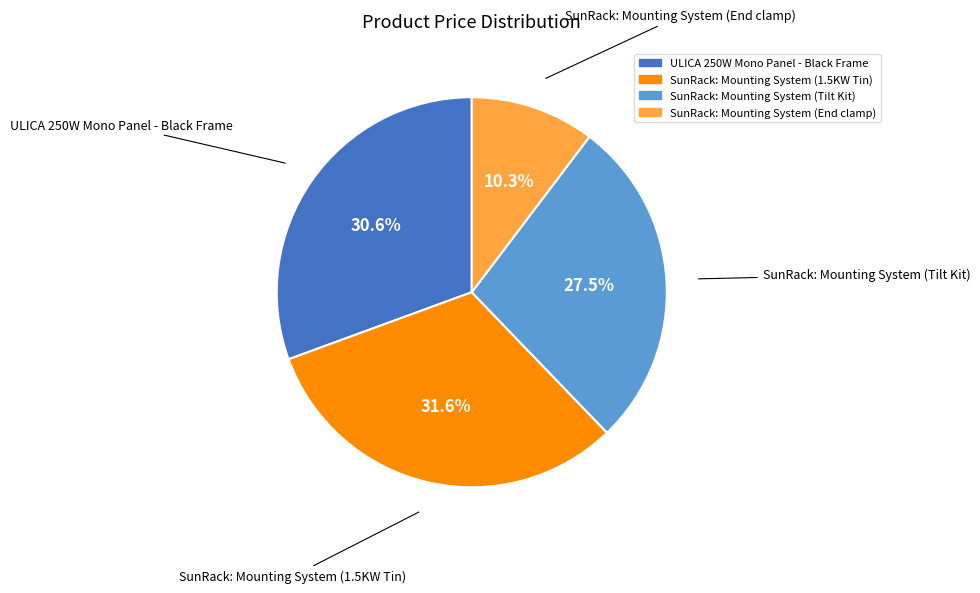

What is the total percentage of SunRack: Mounting System (End clamp) and SunRack: Mounting System (1.5KW Tin)?

41.9%